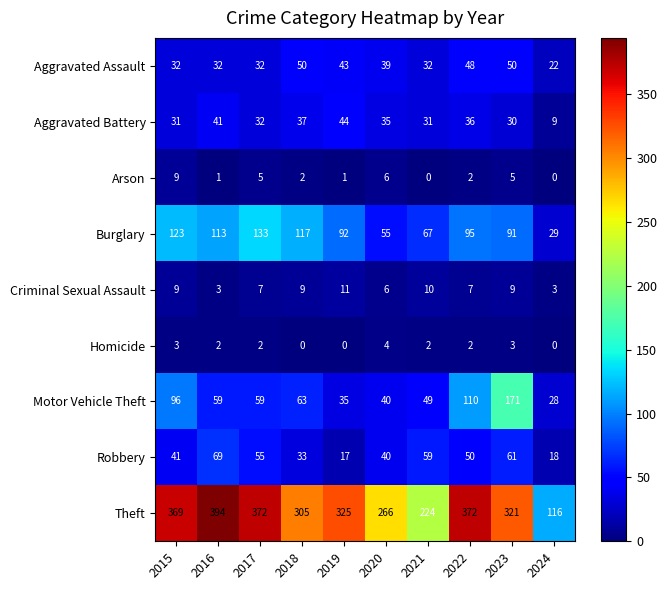

The Homicide series shows 2 at 2022. True or false?

True